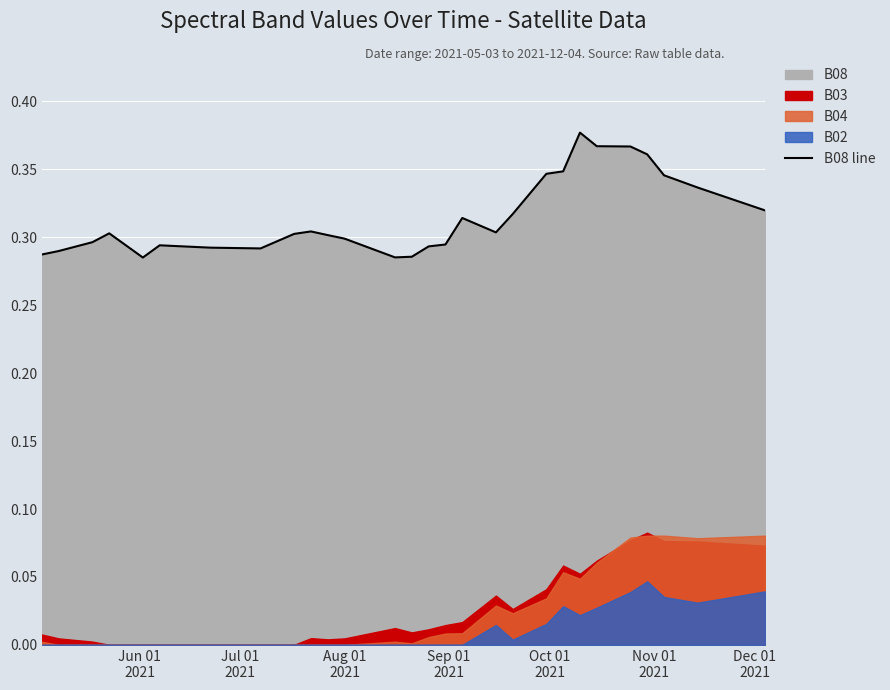

Reading right to left, extract all data points from this chart.

0.3	0.3	0.3	0.3	0.3	0.3	0.3	0.4	0.4	0.4	0.4	0.4	0.3	0.3	0.3	0.3	0.3	0.3	0.3	0.3	0.3	0.3	0.3	0.3	0.3	0.3	0.3	0.3	0.3	0.3	0.3	0.3	0.3	0.3	0.3	0.3	0.3	0.3	0.3	0.3